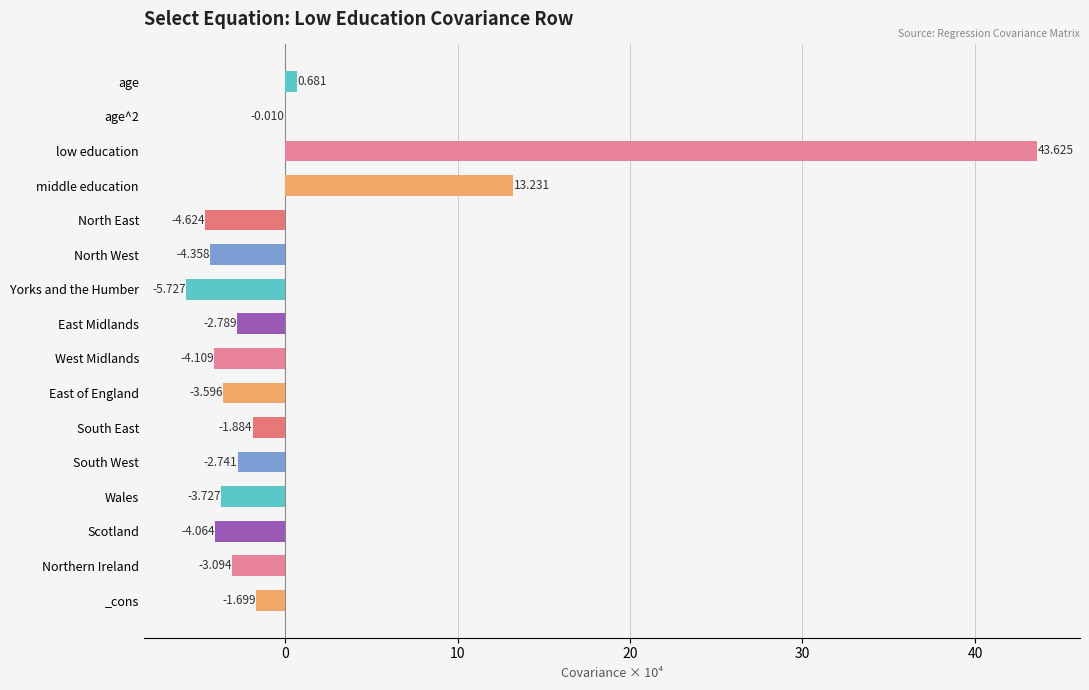

Does the chart contain stacked bars?

No